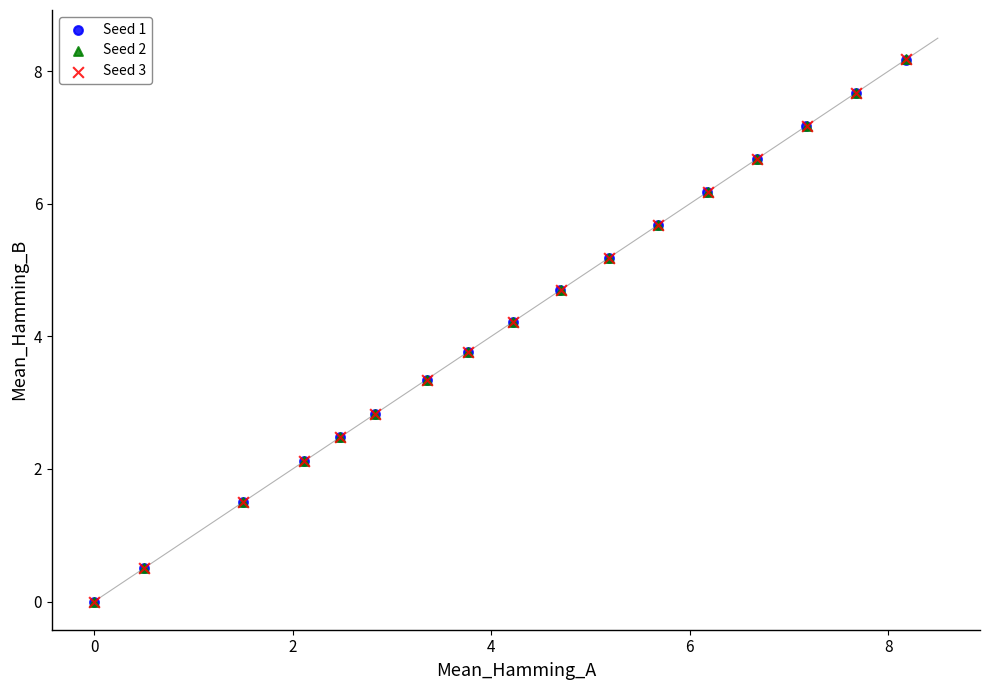

Which series has the largest Y range (max minus min)?

Seed 2